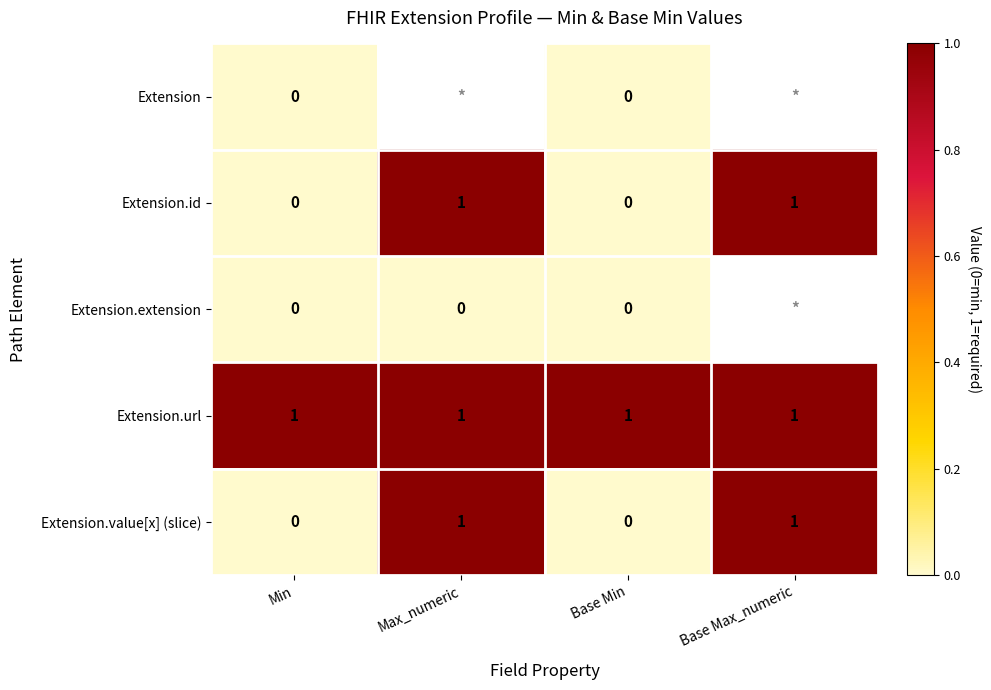

What is the total value across all series at Min?

1